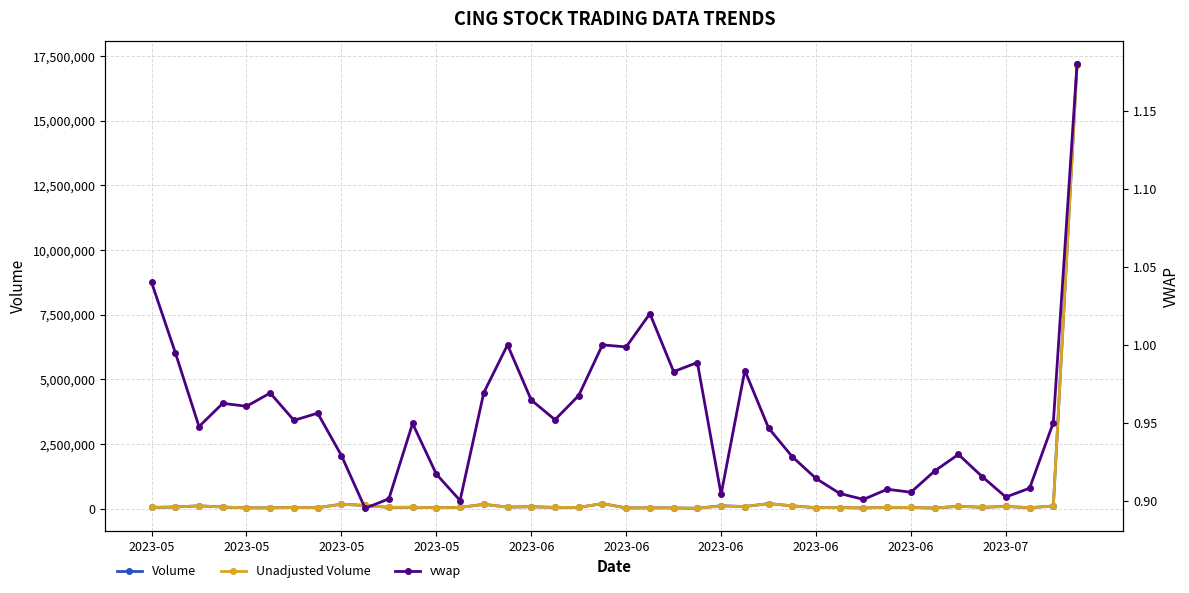

True or false: vwap has more than 2 interior local peaks.

True